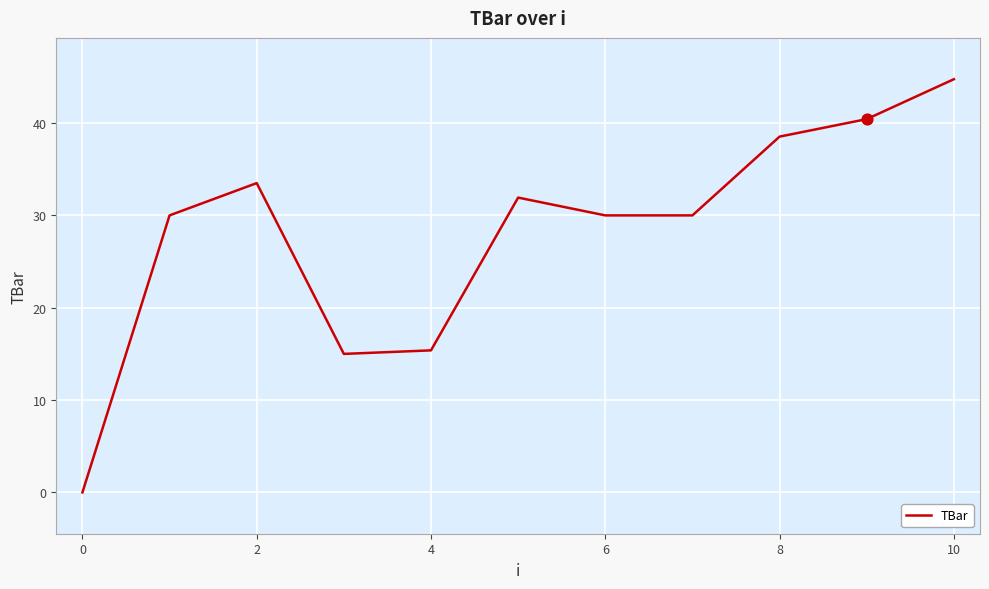

What is the greatest value displayed?

44.7